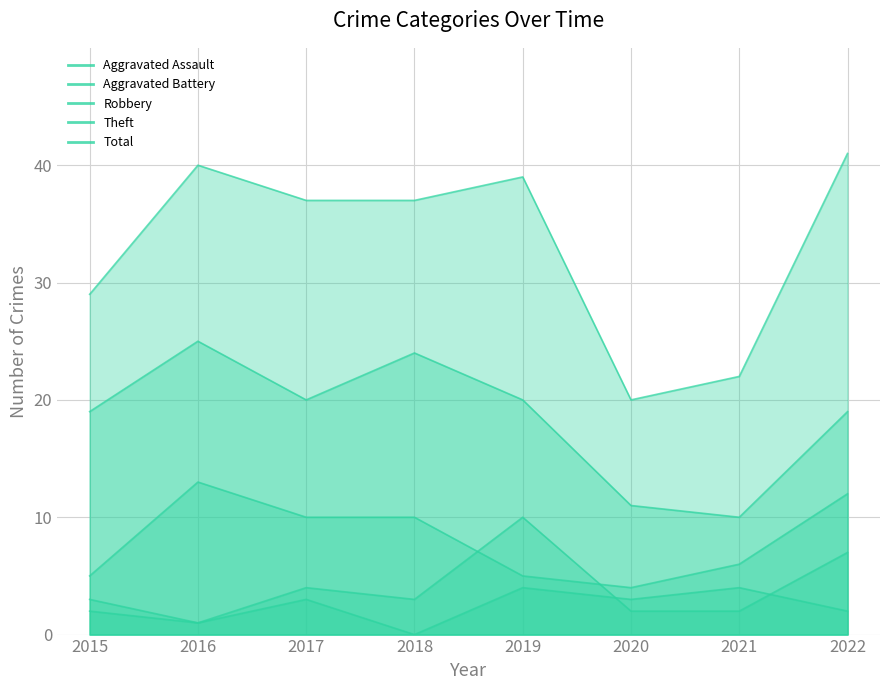

What is the difference between the Aggravated Battery values at 2020 and 2017?

2